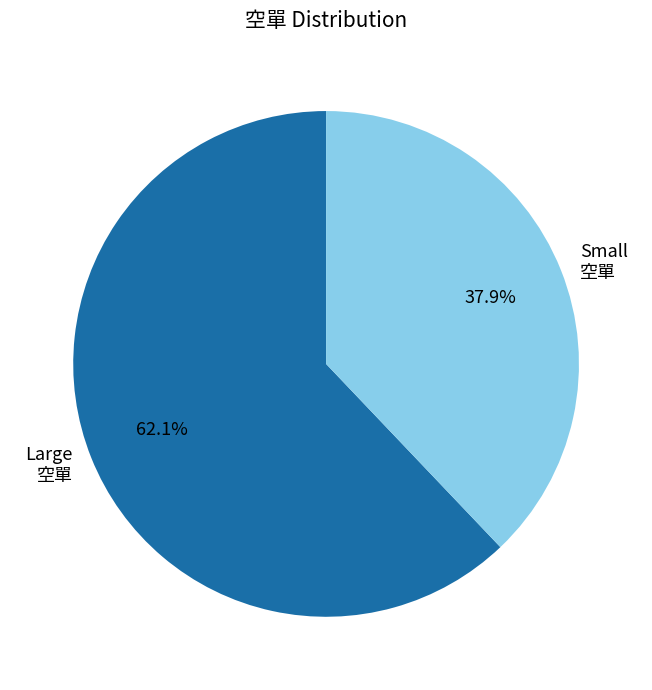

Do Small 空單 and Large 空單 together represent more than half of the pie?

Yes